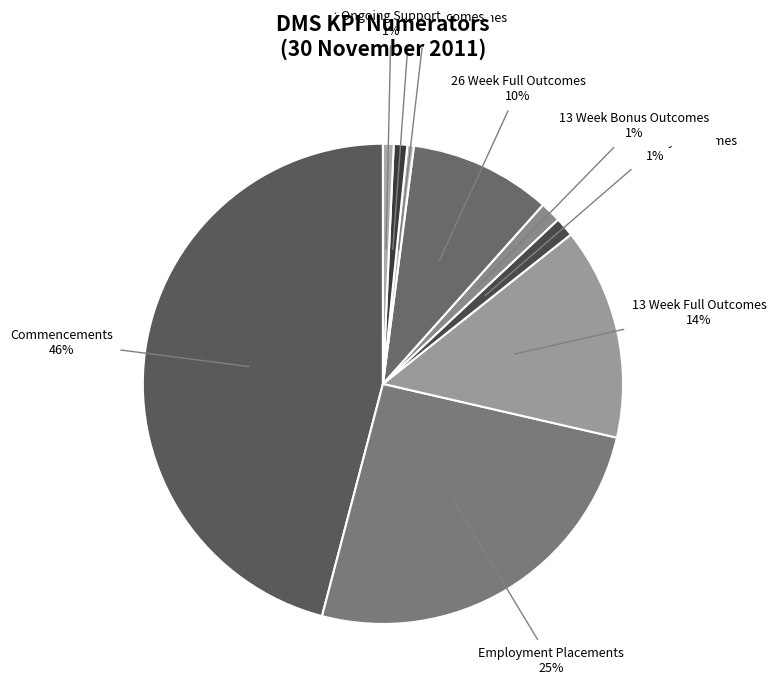

Is there any slice that represents more than half of the pie?

No